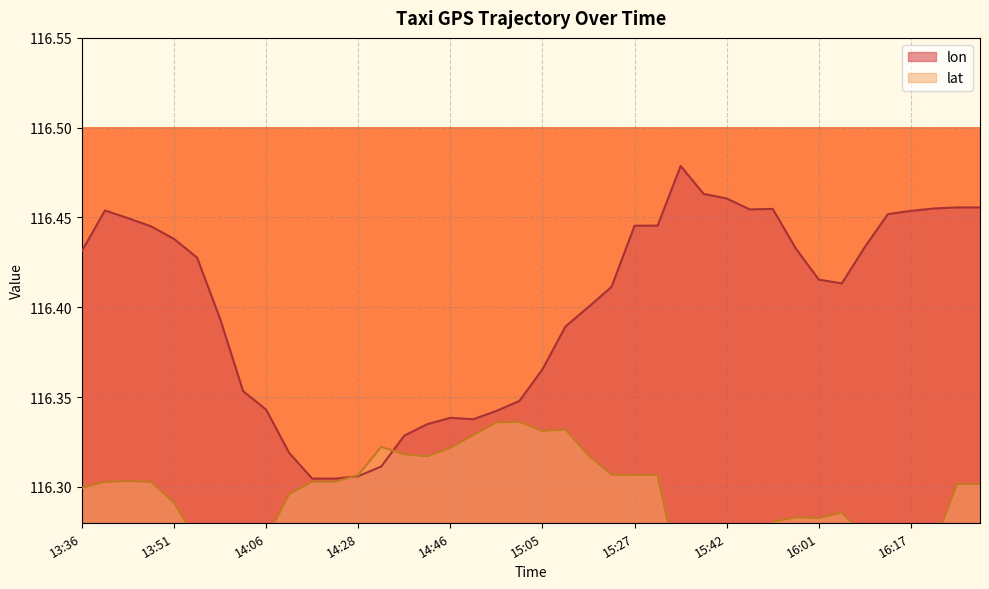

What is the average value of the lon series?

116.4